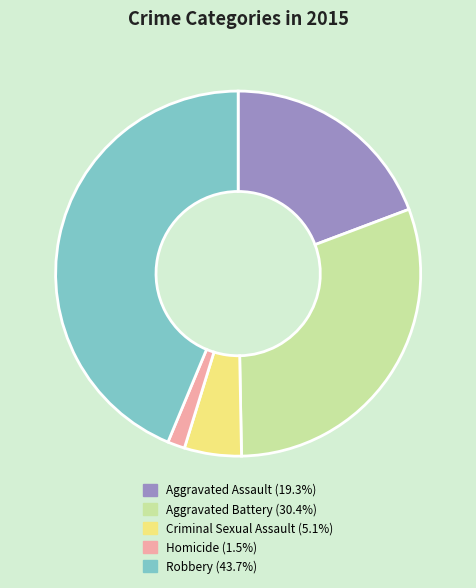

How many segments does this pie chart have?

5